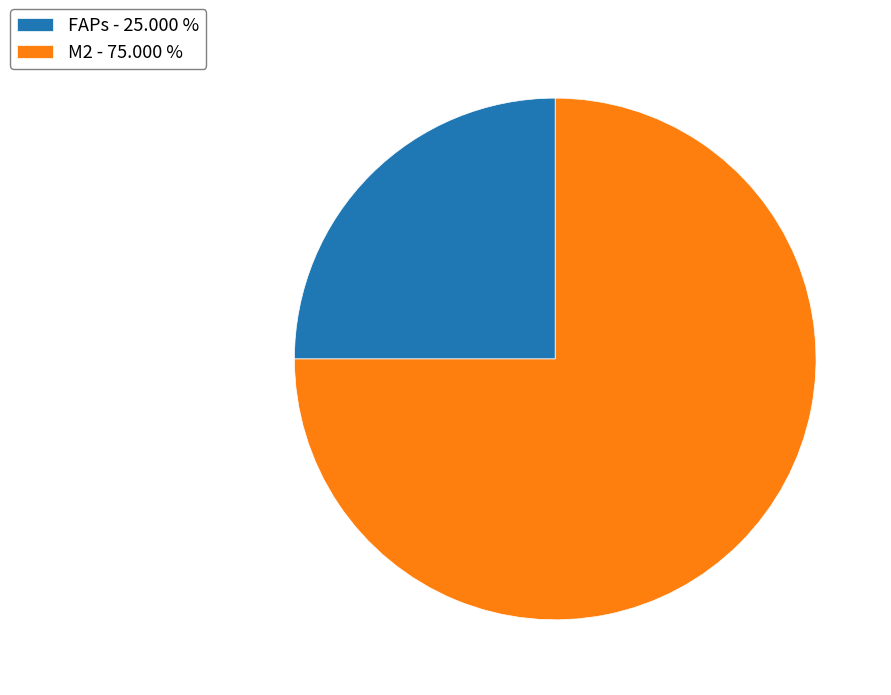

Between M2 and FAPs, which is larger?

M2